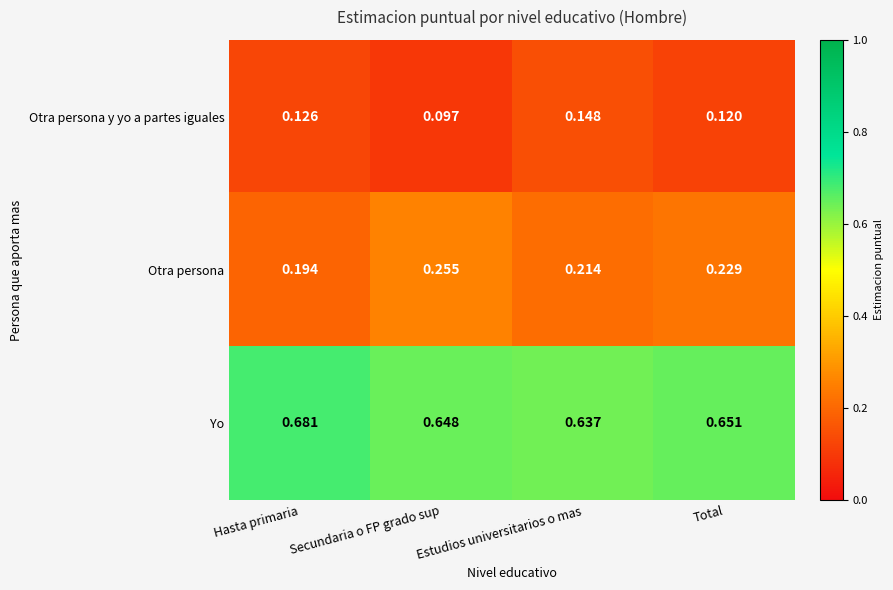

Rank the series by their average value, from lowest to highest.

Otra persona y yo a partes iguales, Otra persona, Yo